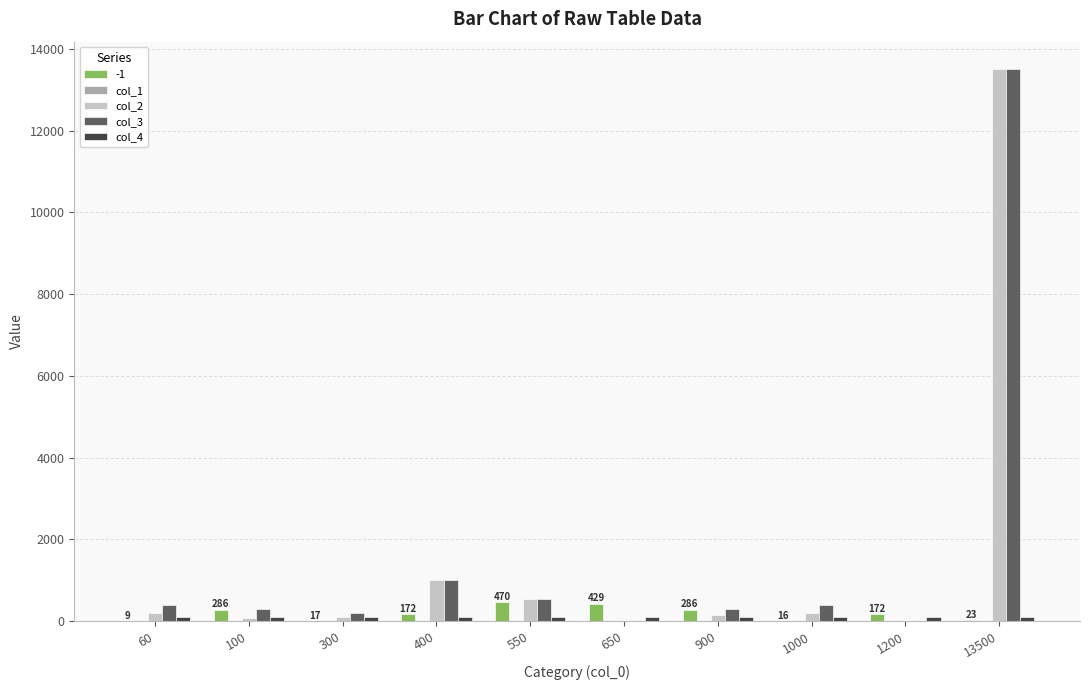

True or false: -1 has a value of 429 at 650.

True